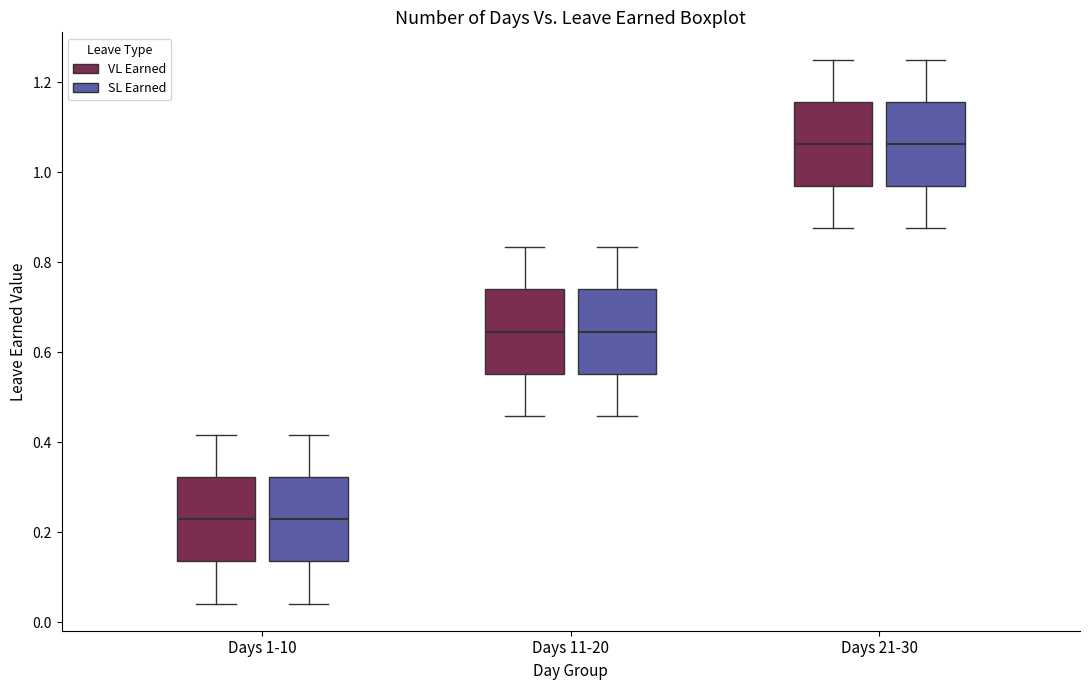

Where does the upper whisker of the box for Days 11-20 (SL Earned) end on the y-axis? The values are not printed on the chart, so give them approximately, as read against the axis.

0.84